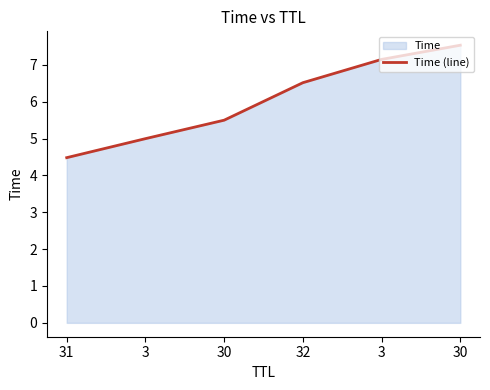

Reading right to left, transcribe all the data shown in this chart.

30=7.5	3=7.1	32=6.5	30=5.5	3=5.0	31=4.5